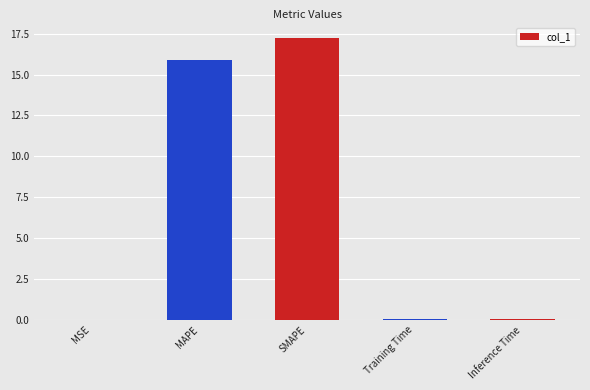

True or false: the data shows 29.7 at SMAPE.

False